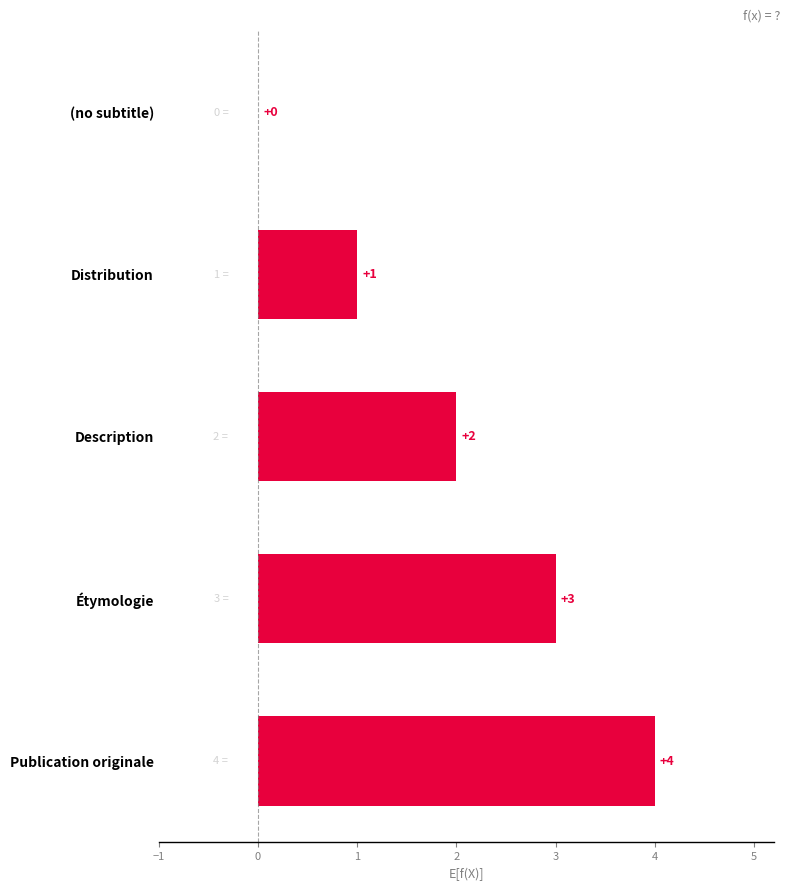

The value at Publication originale is 4. True or false?

True